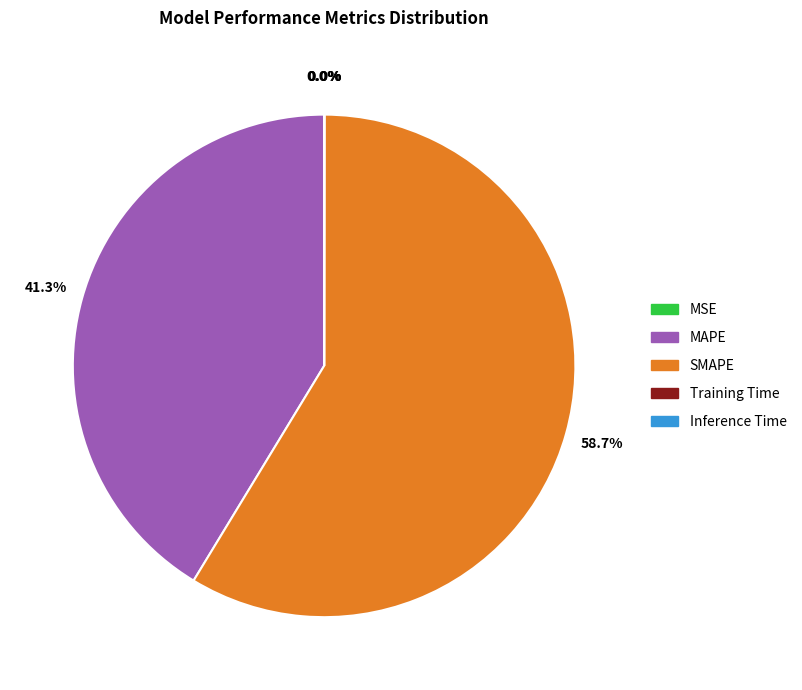

Is SMAPE the majority of the pie?

Yes